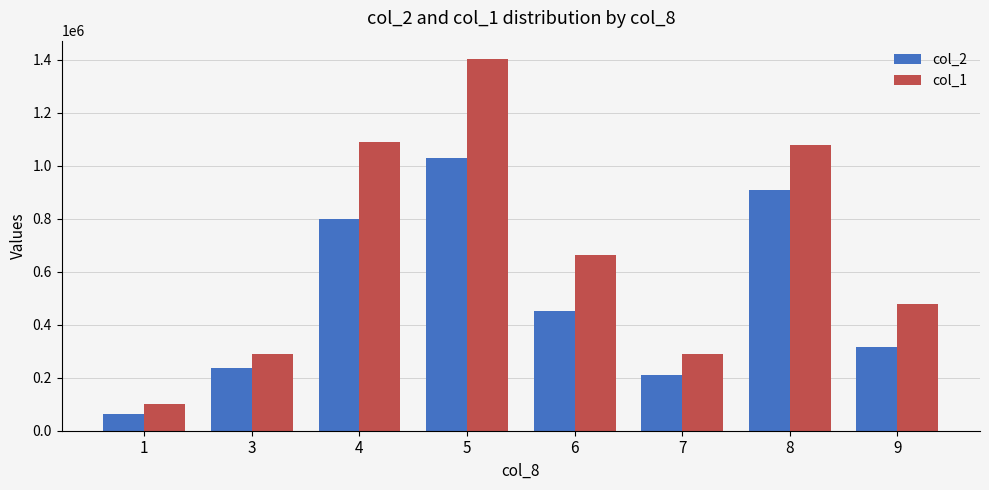

Which category has the highest value in the col_2 series?

5